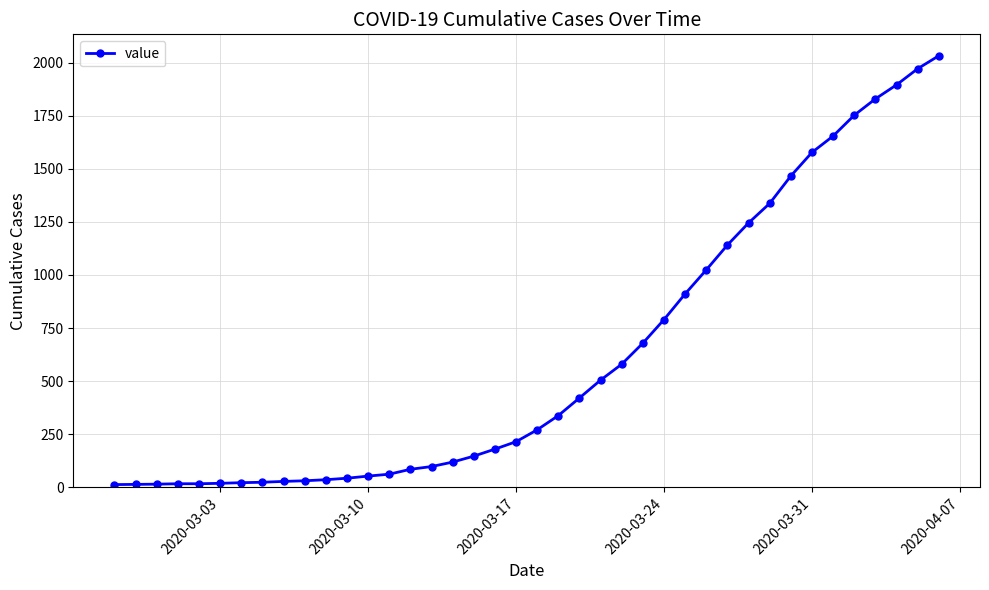

What is the difference between the maximum and minimum values?

2019